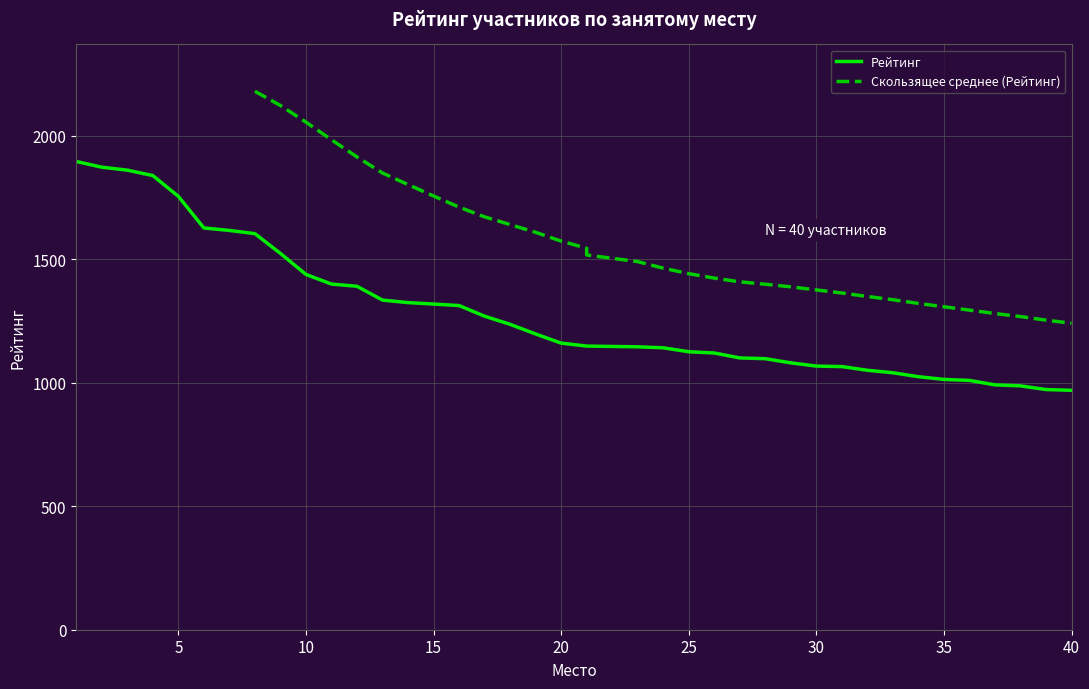

Reading left to right, list all the values displayed in this chart.

1895	1872	1860	1838	1754	1626	1616	1603	1523	1438	1399	1390	1334	1324	1318	1312	1269	1236	1197	1160	1148	1148	1145	1141	1125	1120	1100	1097	1080	1067	1065	1050	1040	1024	1013	1009	991	987	972	969